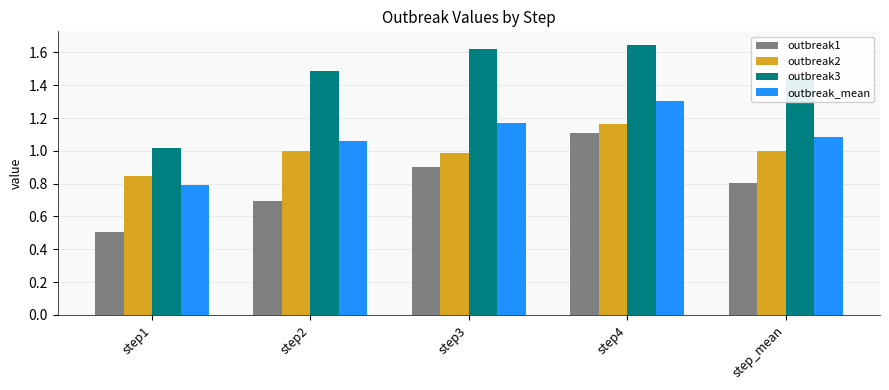

Rank the categories by outbreak_mean value from highest to lowest.

step4, step3, step_mean, step2, step1